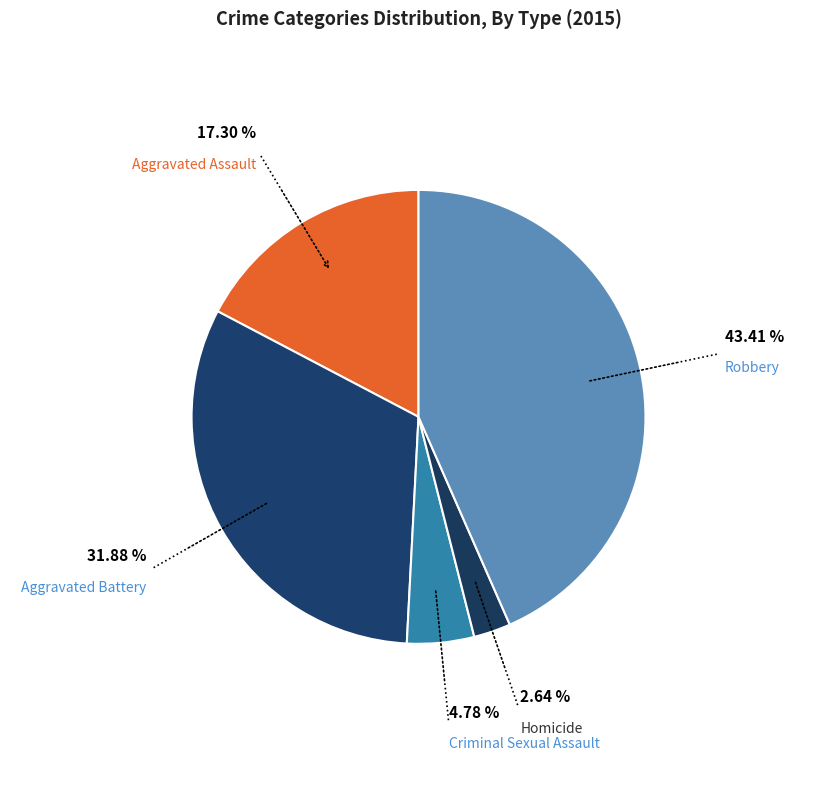

What is the ratio of the value at Aggravated Assault to the value at Homicide?

6.6